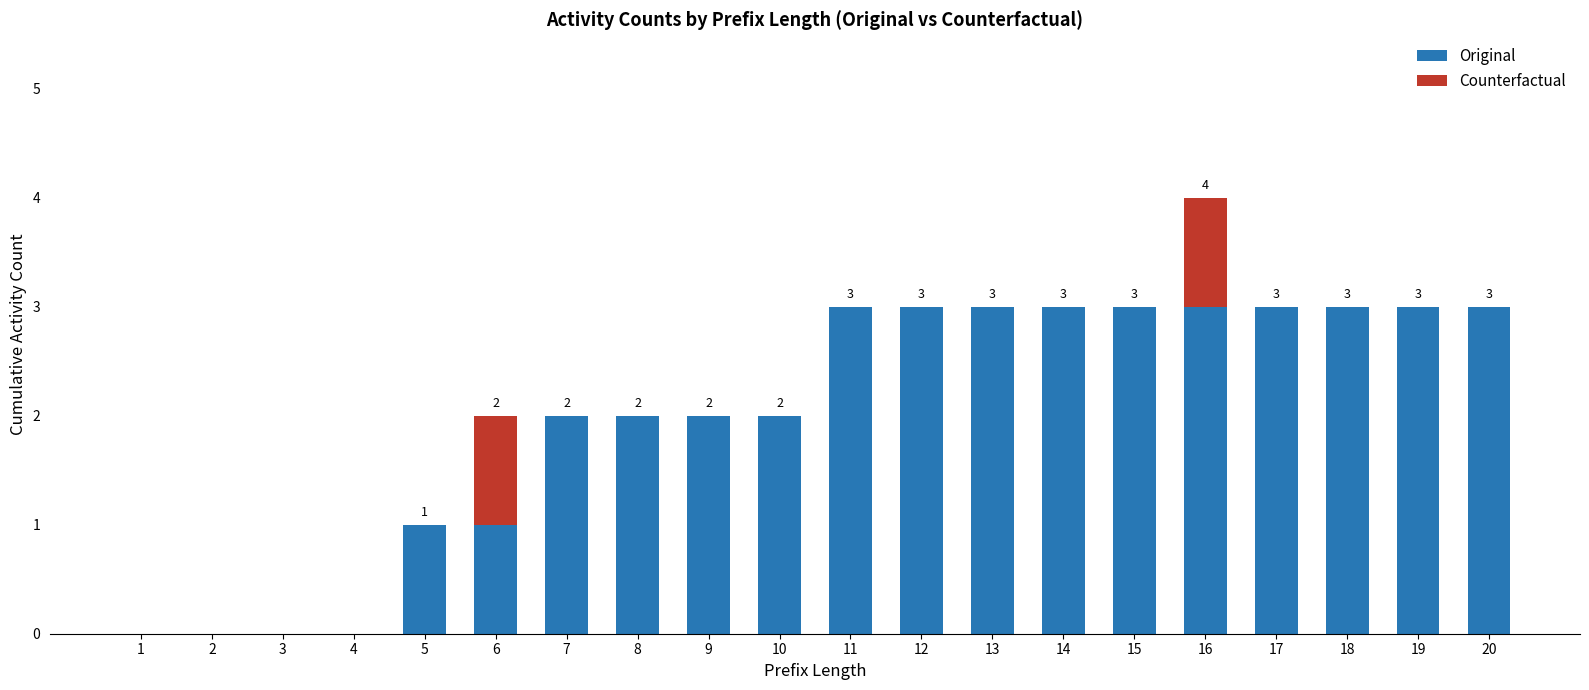

At which category is the sum across all series the highest?

16